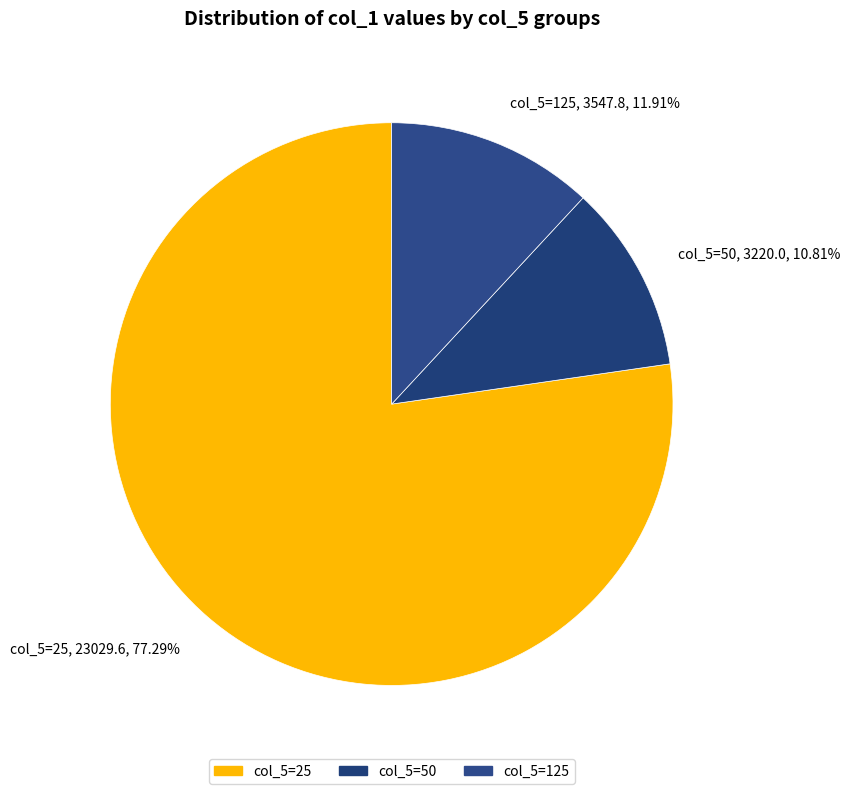

Does any single category account for the majority?

Yes